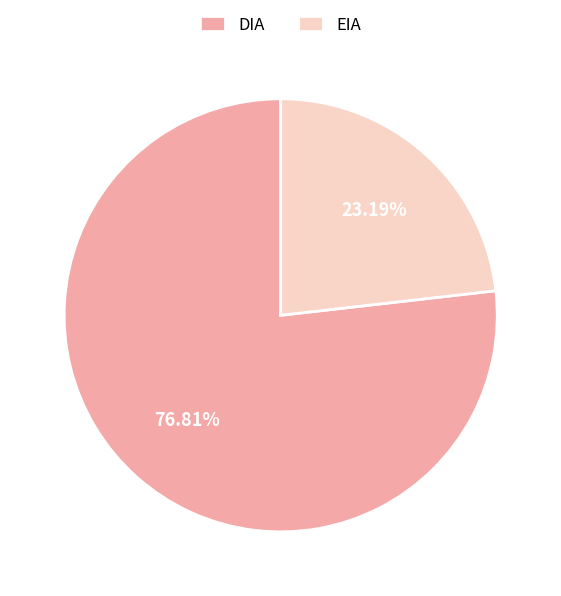

Is it true that DIA is 77% of the pie?

True